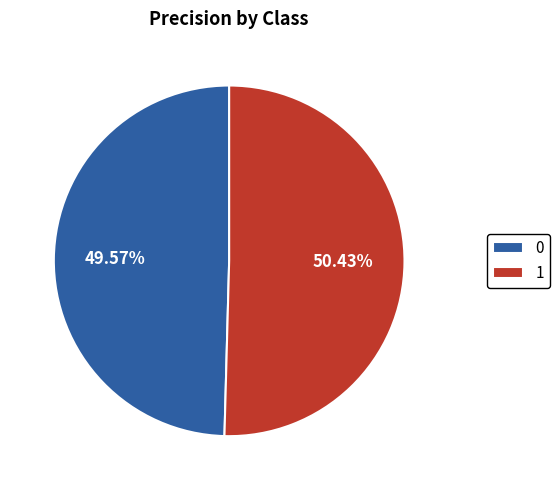

Which slice is the largest?

1